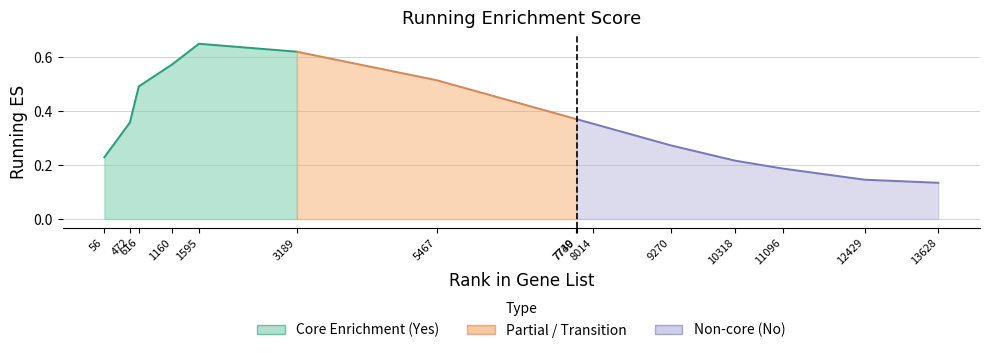

Does the chart display data point markers on the line(s)?

No